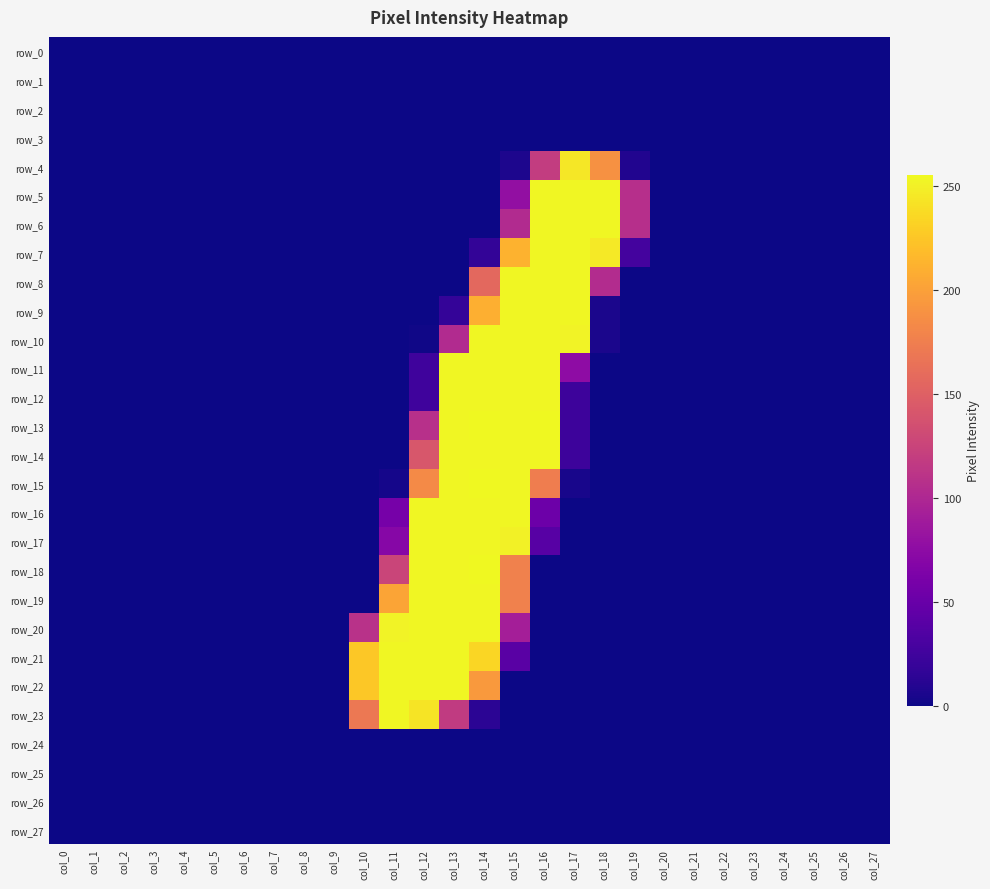

At col_22, list the series in order from smallest to largest.

row_0, row_1, row_2, row_3, row_4, row_5, row_6, row_7, row_8, row_9, row_10, row_11, row_12, row_13, row_14, row_15, row_16, row_17, row_18, row_19, row_20, row_21, row_22, row_23, row_24, row_25, row_26, row_27